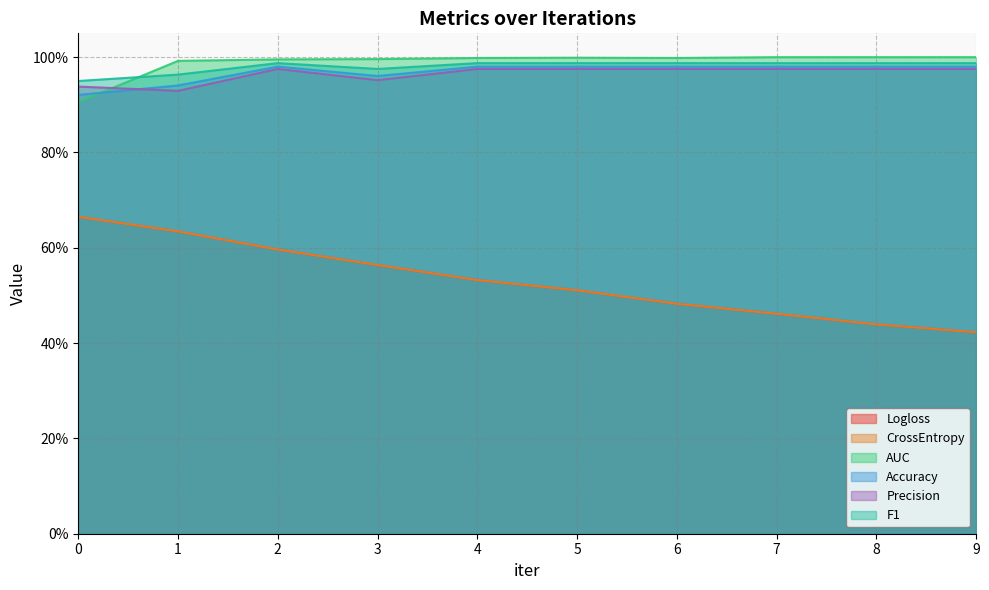

At which category does F1 reach its first local valley?

3